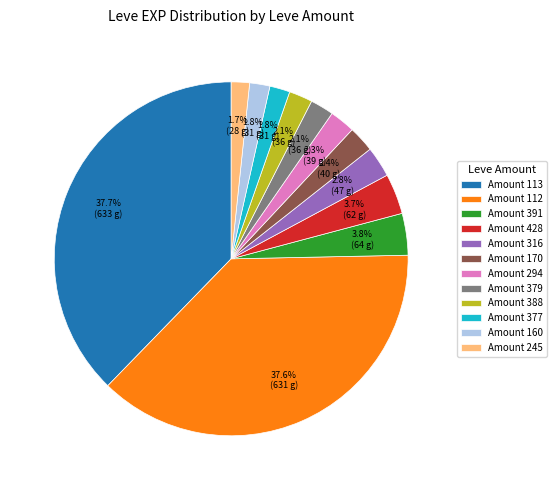

Is the sum of Amount 112 and Amount 294 greater than half?

No